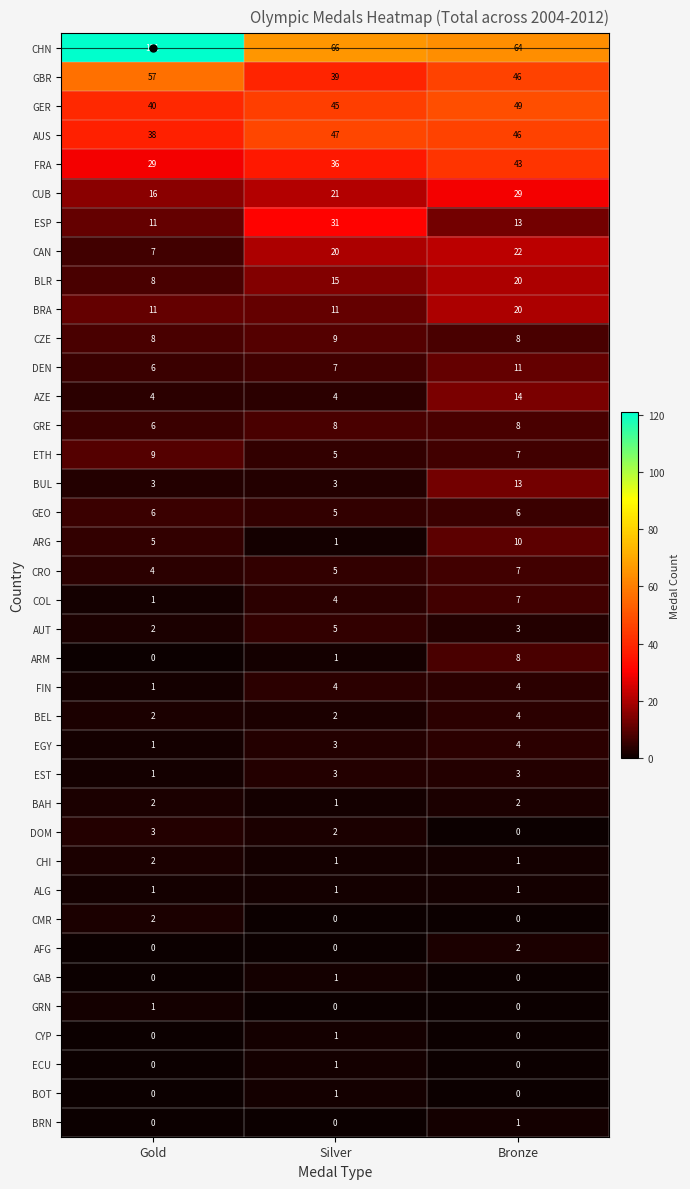

Which series has the largest range (max minus min)?

CHN